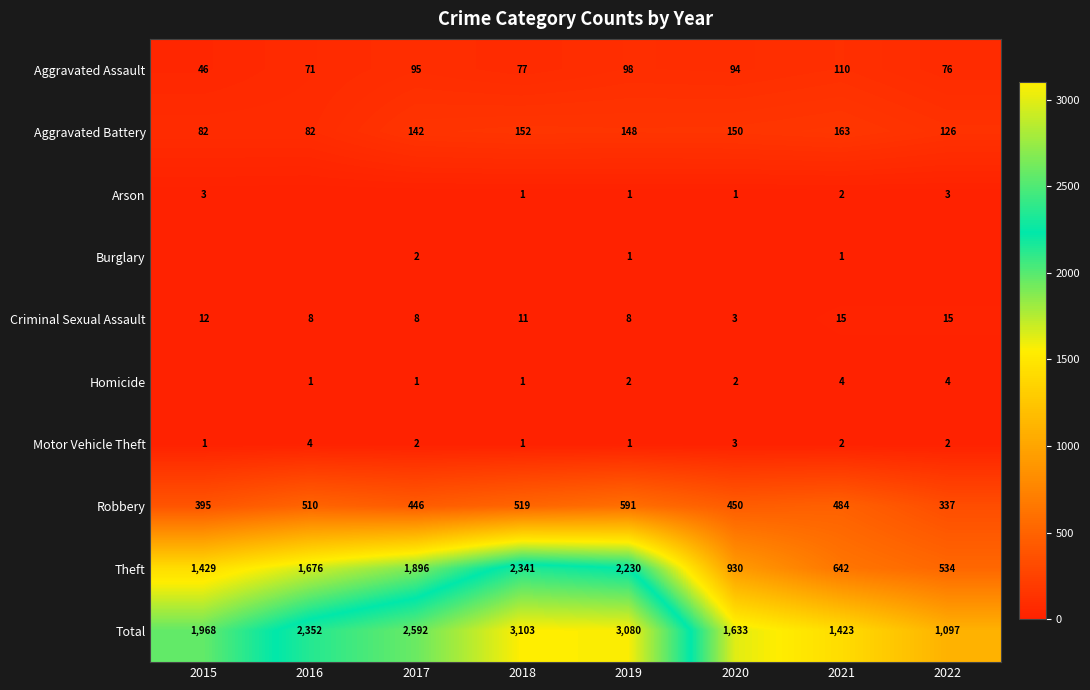

The Aggravated Assault series shows 111 at 2022. True or false?

False